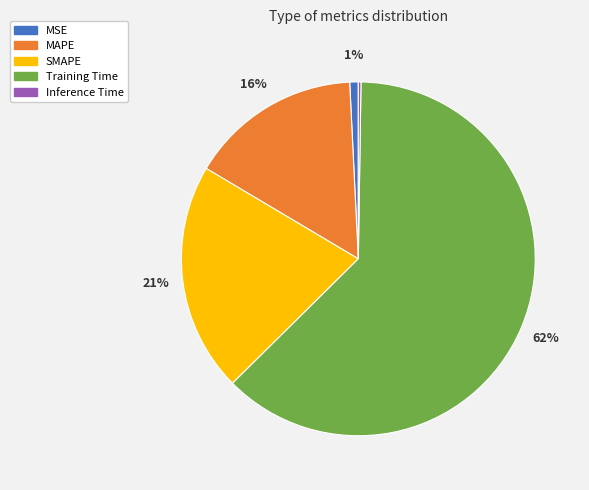

What percentage is the Training Time slice, to the nearest percent?

62%